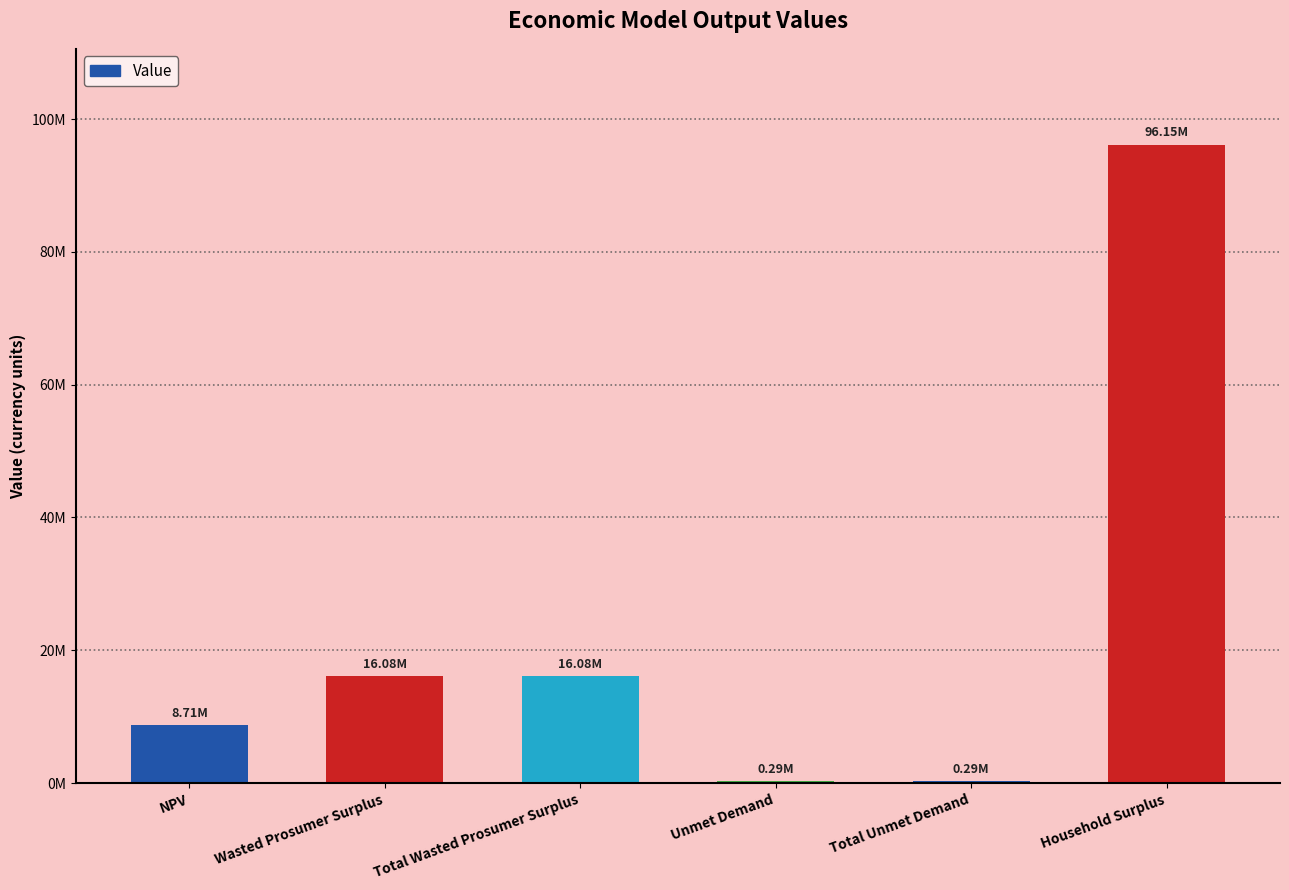

Rank the categories by value from lowest to highest.

Unmet Demand, Total Unmet Demand, NPV, Wasted Prosumer Surplus, Total Wasted Prosumer Surplus, Household Surplus